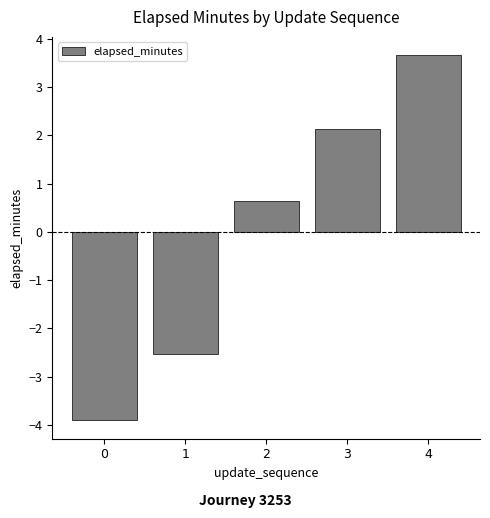

What is the sum of the values at 0 and 1?

-6.4